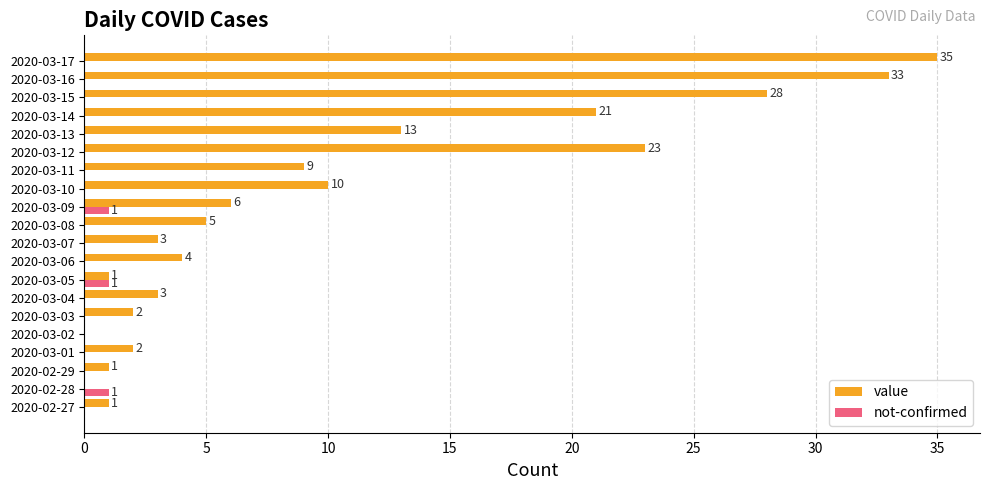

How many data points in not-confirmed are above 0?

3